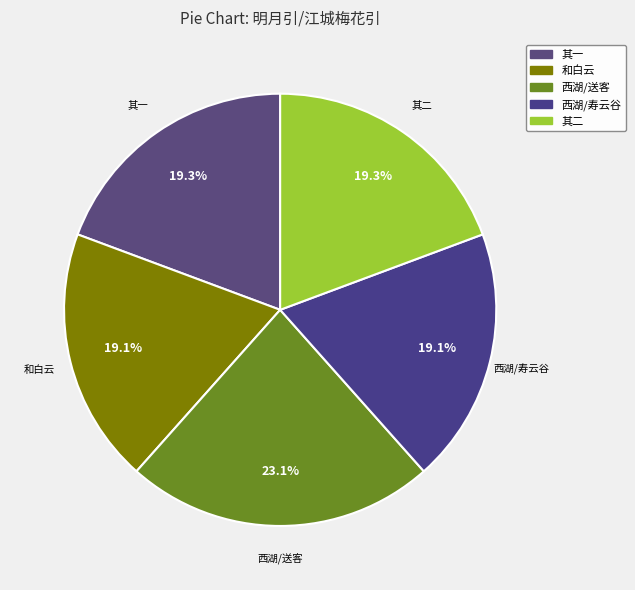

Is there any slice that represents more than half of the pie?

No